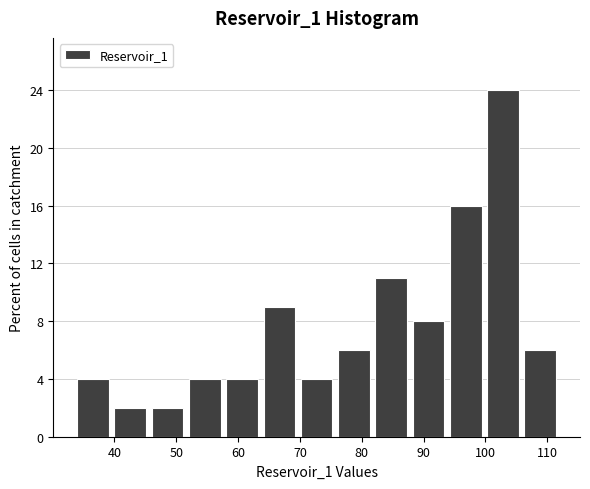

Reading left to right, list every bar in this chart as the range it spans on the x-axis followed by its height. Neither the bar edges nor the heights are printed on the chart, so give them approximately, as read against the axes.

34 to 40: 4
40 to 46: 2
46 to 52: 2
52 to 58: 4
58 to 64: 4
64 to 70: 9
70 to 76: 4
76 to 82: 6
82 to 88: 11
88 to 94: 8
94 to 100: 16
100 to 106: 24
106 to 112: 6